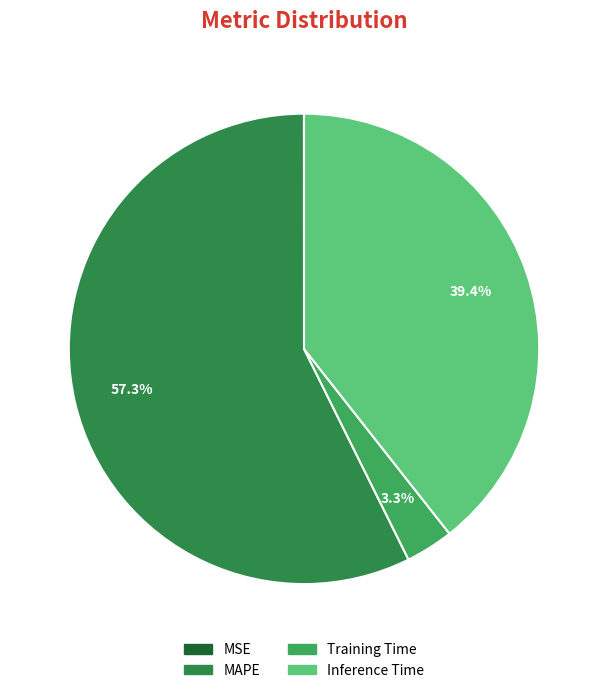

Which category accounts for the majority?

MAPE